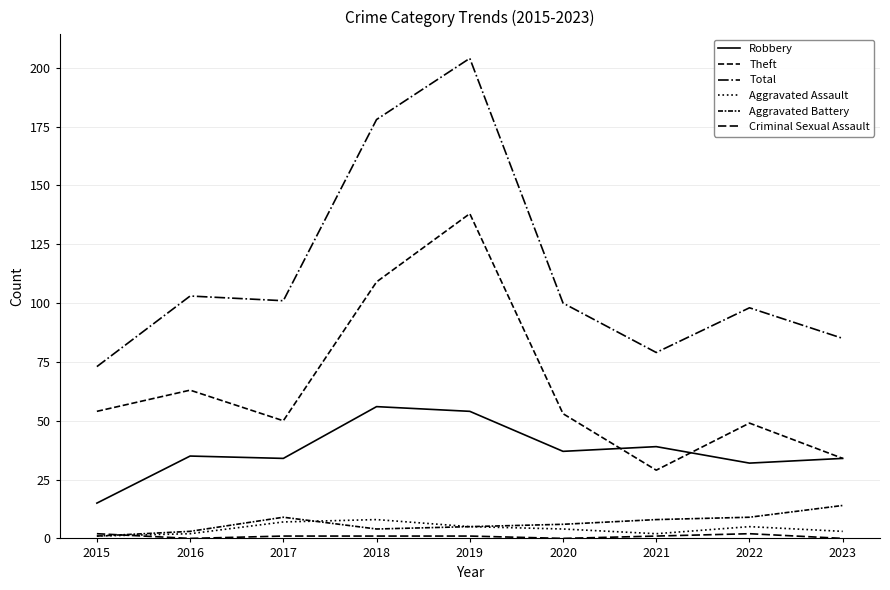

Reading left to right, what are all the values shown in this chart?

Robbery: 15	35	34	56	54	37	39	32	34
Theft: 54	63	50	109	138	53	29	49	34
Total: 73	103	101	178	204	100	79	98	85
Aggravated Assault: 1	2	7	8	5	4	2	5	3
Aggravated Battery: 1	3	9	4	5	6	8	9	14
Criminal Sexual Assault: 2	0	1	1	1	0	1	2	0